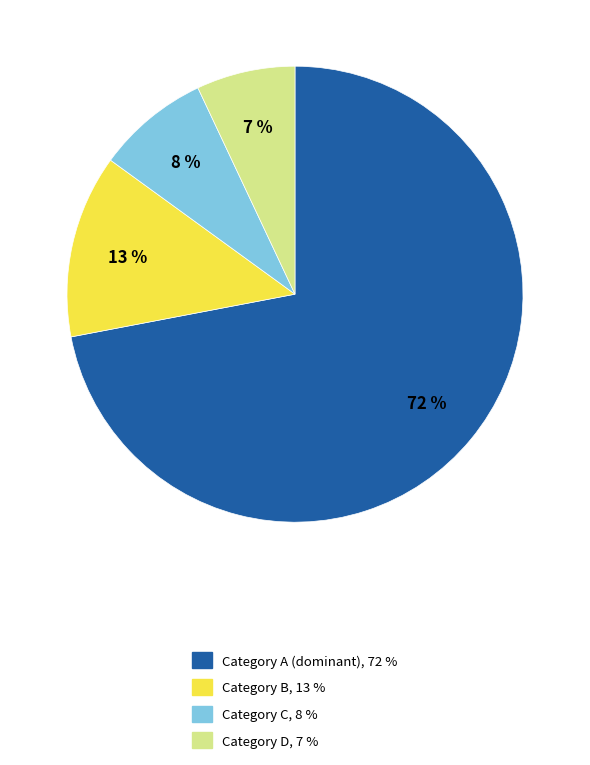

The Category A (dominant), 72 % slice represents 79% of the pie. True or false?

False